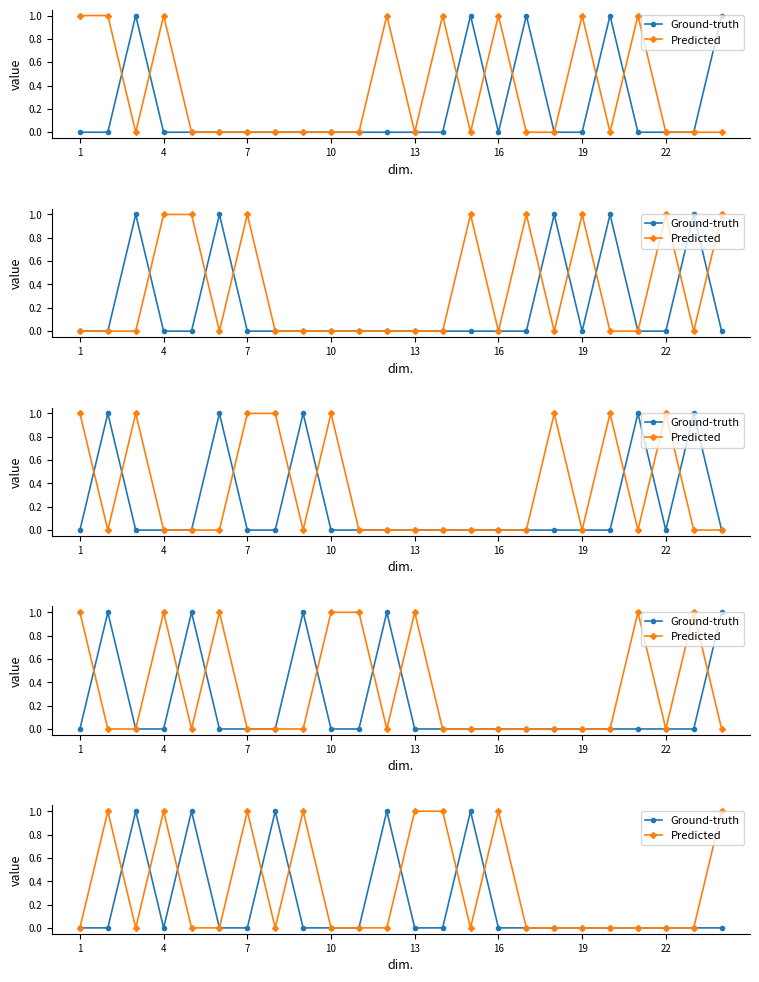

What is the highest value of the Ground-truth series?

1